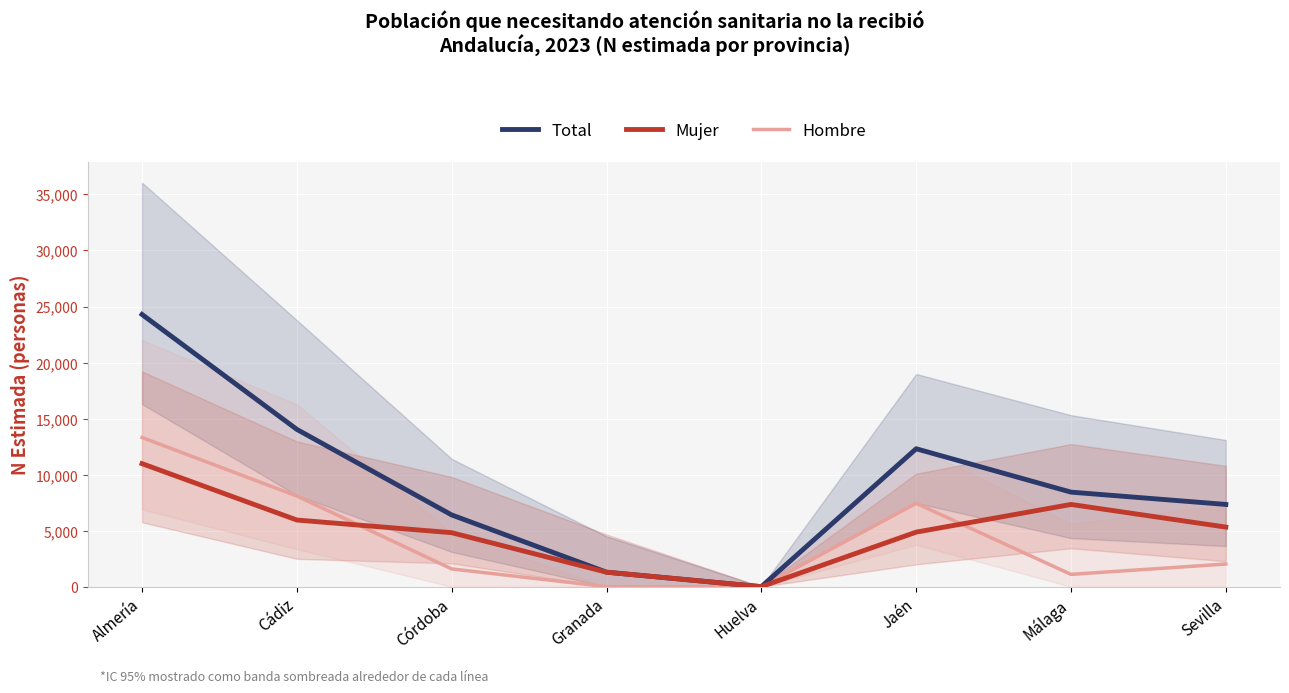

List the series in order of their overall mean, lowest first.

Hombre, Mujer, Total